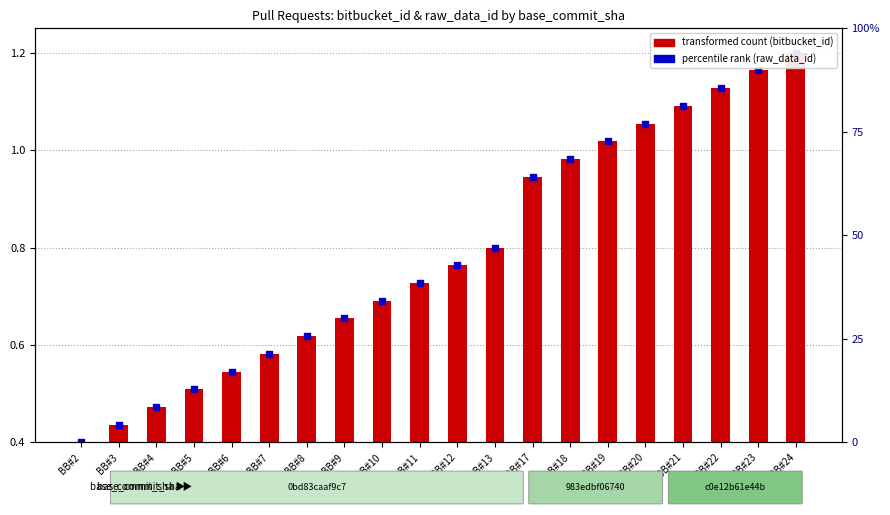

At how many categories does at least one series exceed 0?

20